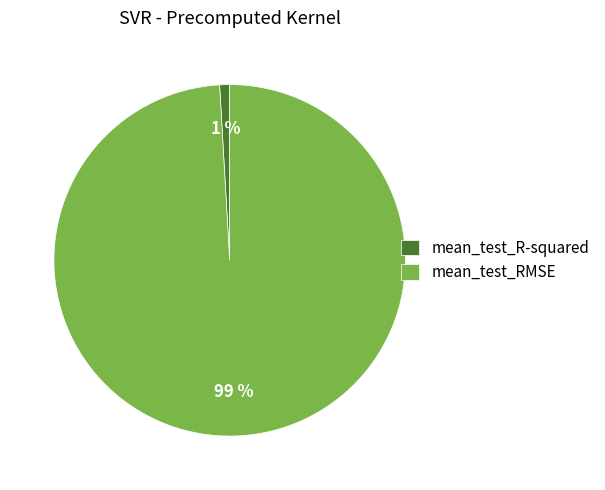

Which slice is the largest?

mean_test_RMSE